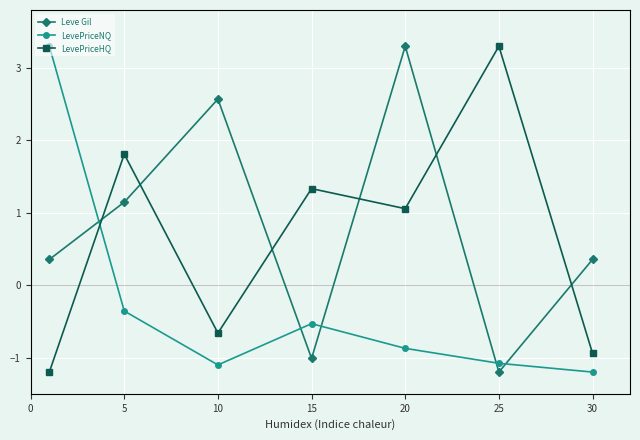

What is the minimum value for LevePriceHQ?

-1.2